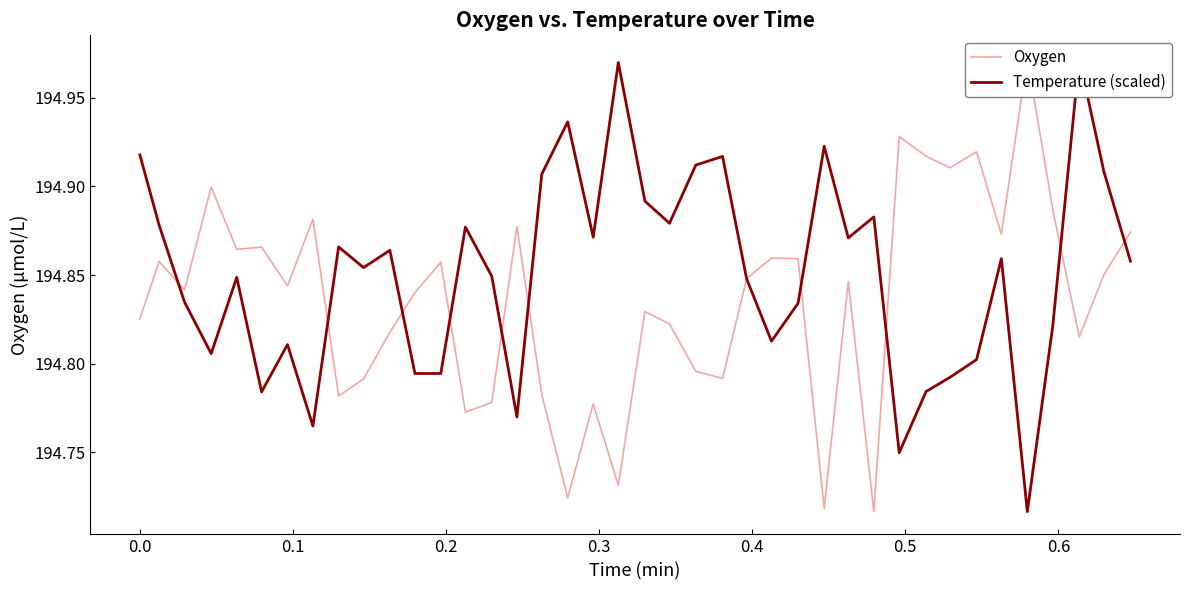

What are all the series names shown in the legend?

Oxygen, Temperature (scaled)